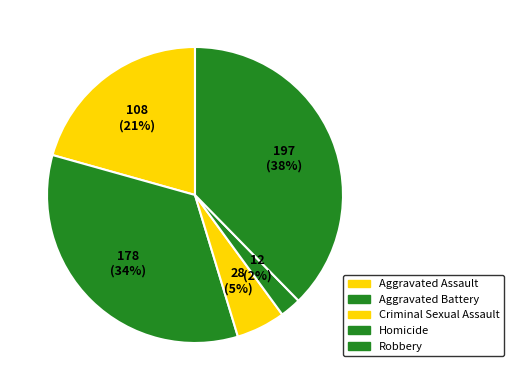

How many slices are in this pie chart?

5